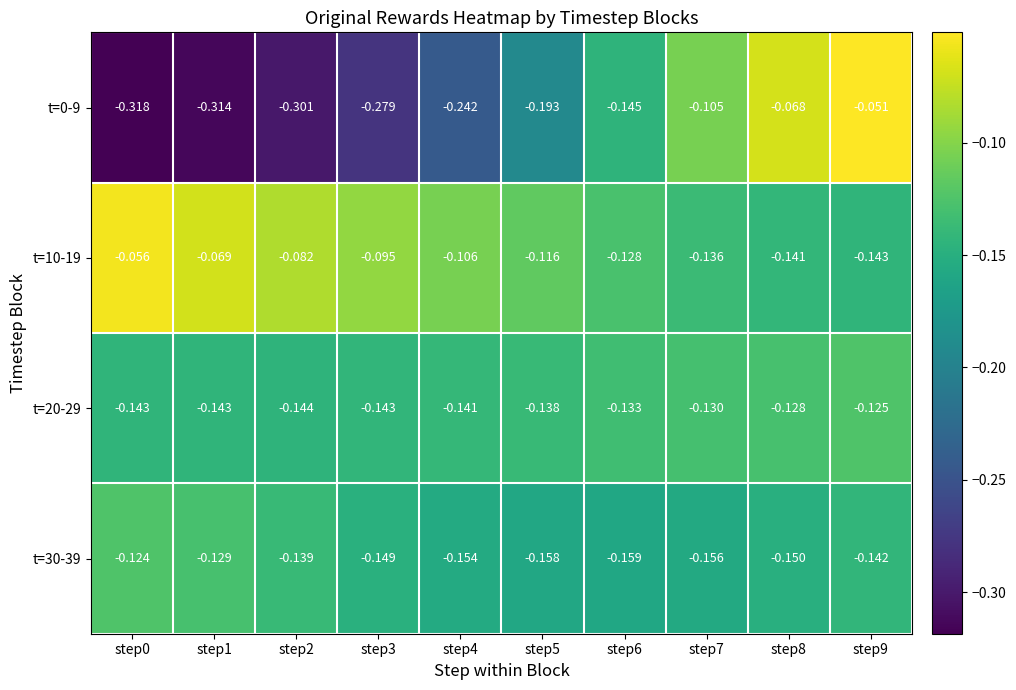

At which category is the sum across all series the highest?

step9